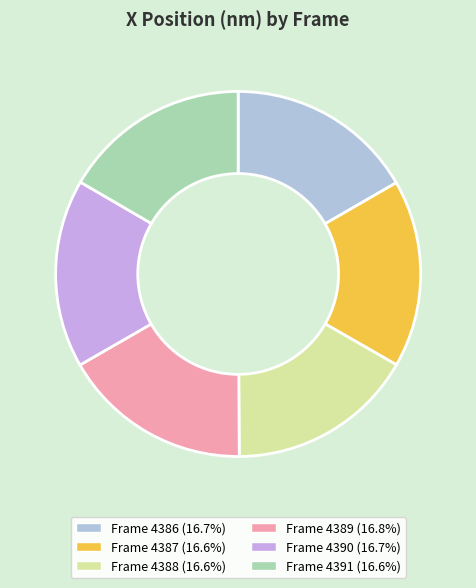

Which category has the smallest portion of the pie?

4391